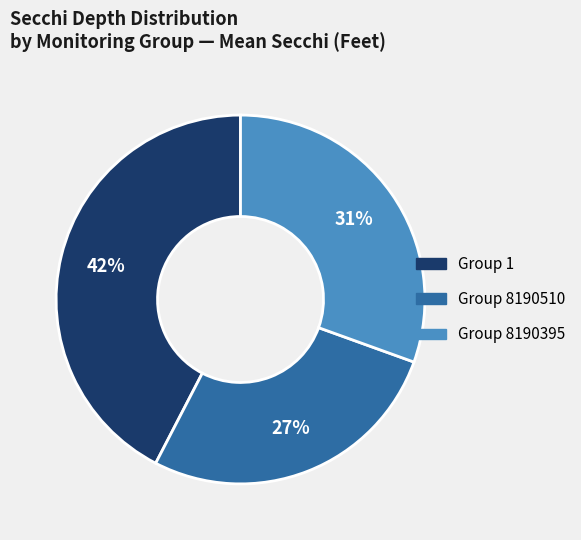

Which has a higher value, Group 8190395 or Group 1?

Group 1